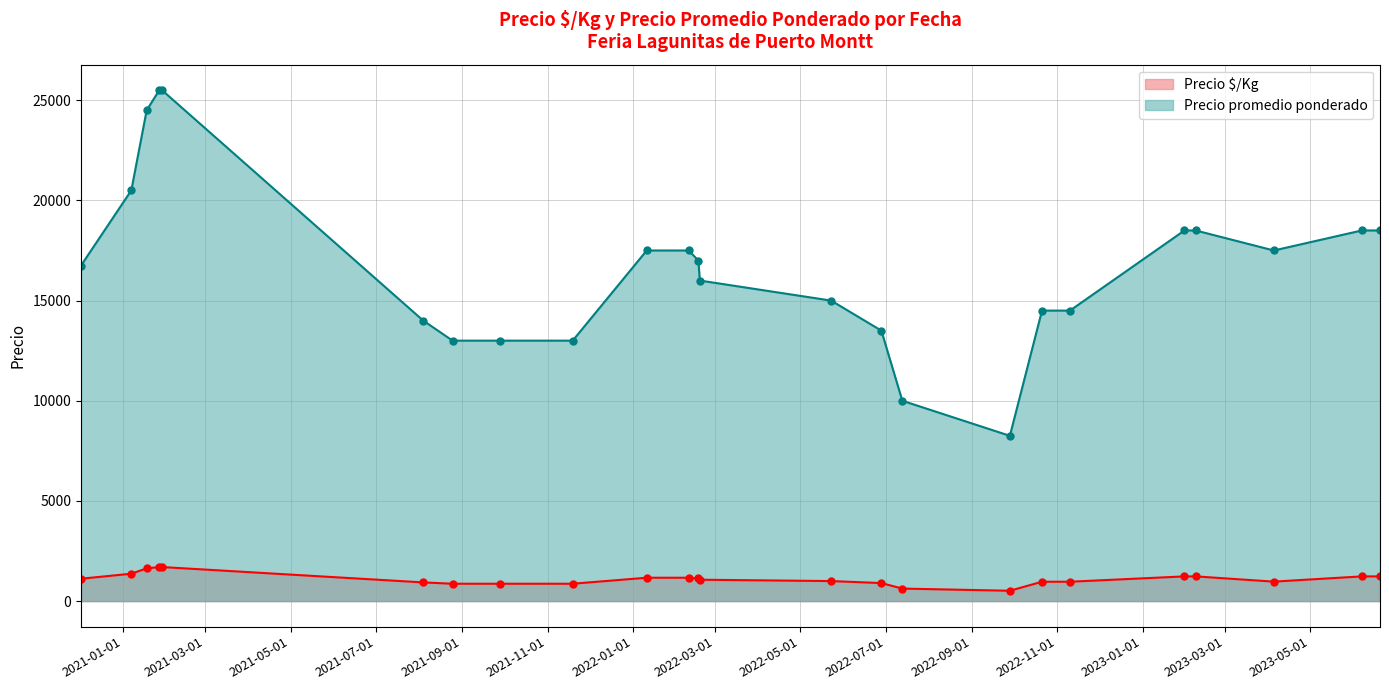

Between 2021-08-25 and 2022-11-10, which series saw the biggest shift?

Precio promedio ponderado